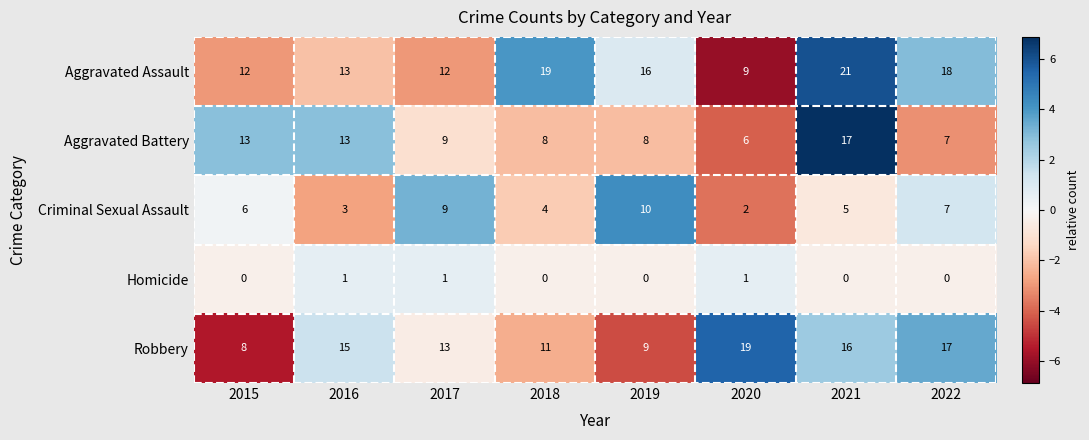

Which series has the largest range (max minus min)?

Aggravated Assault